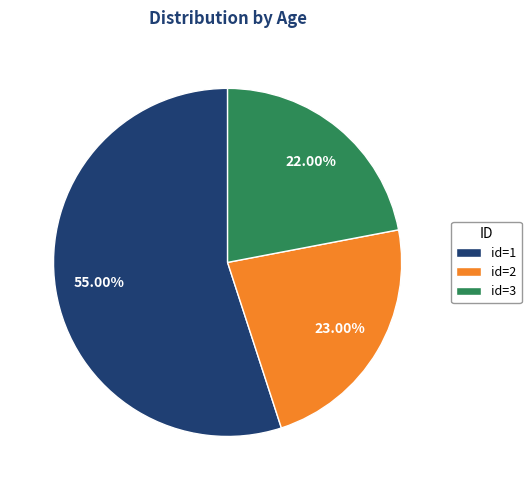

Is the sum of id=1 and id=2 greater than half?

Yes